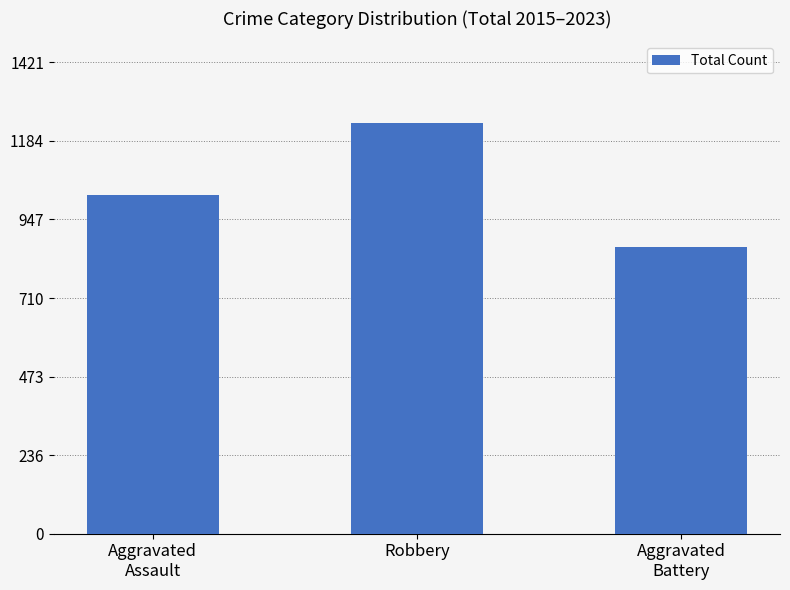

What is the difference between the maximum and minimum values?

373